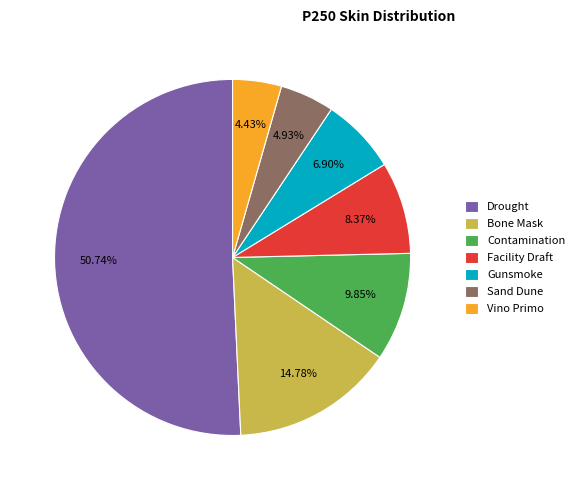

The Sand Dune slice represents 5% of the pie. True or false?

True